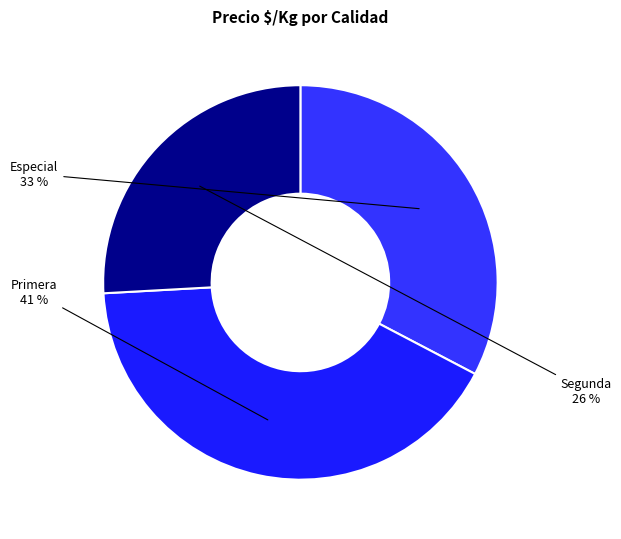

Is there any slice that represents more than half of the pie?

No